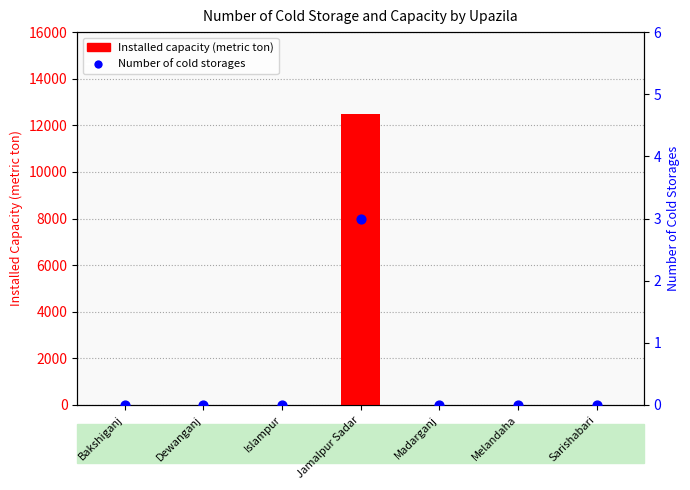

Which series contains the highest Y value?

Installed capacity (metric ton)